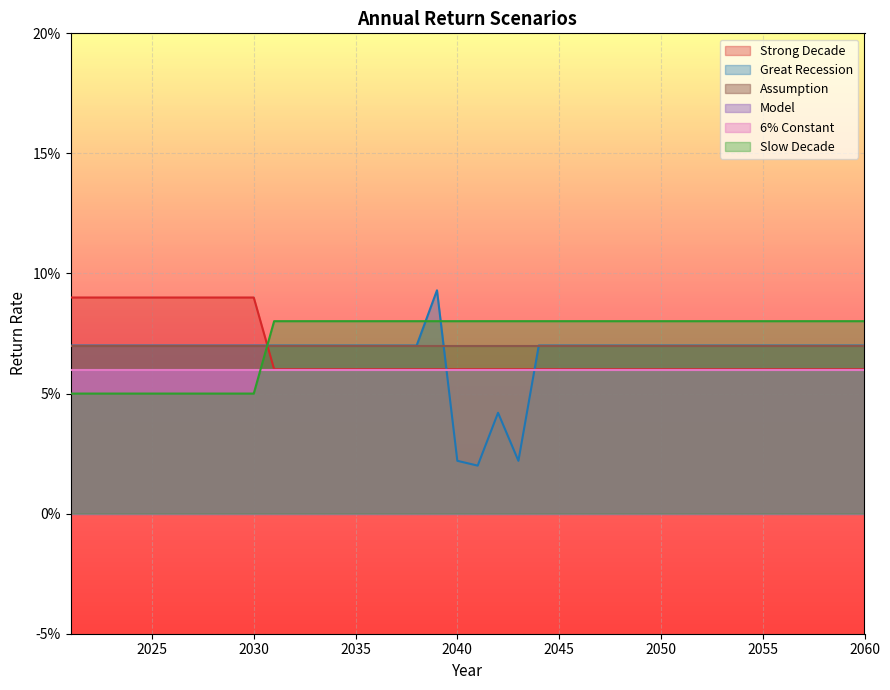

At which category does the chart reach its minimum across all series?

2041